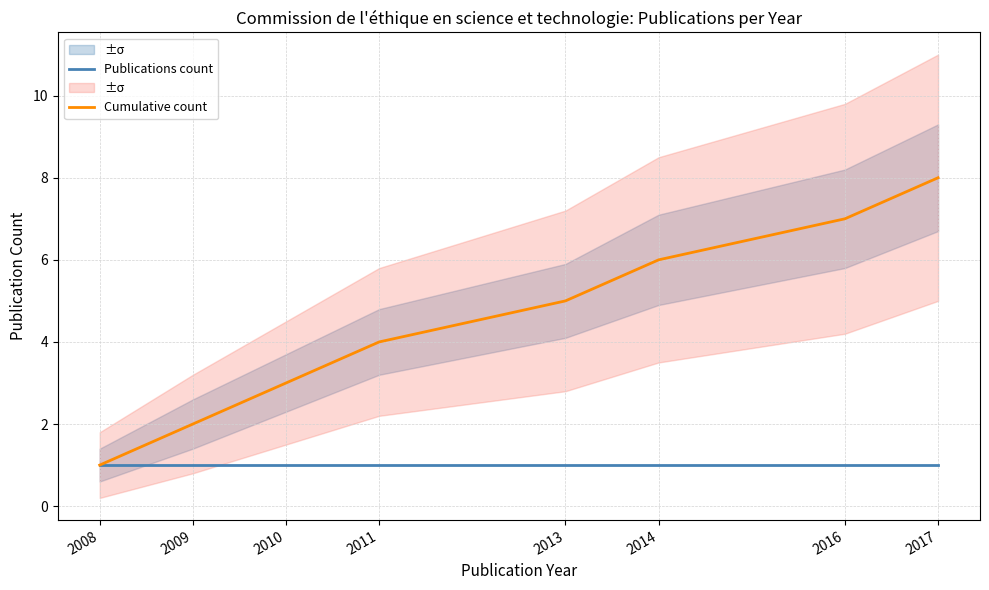

True or false: Publications count and Cumulative count cross at least once.

False